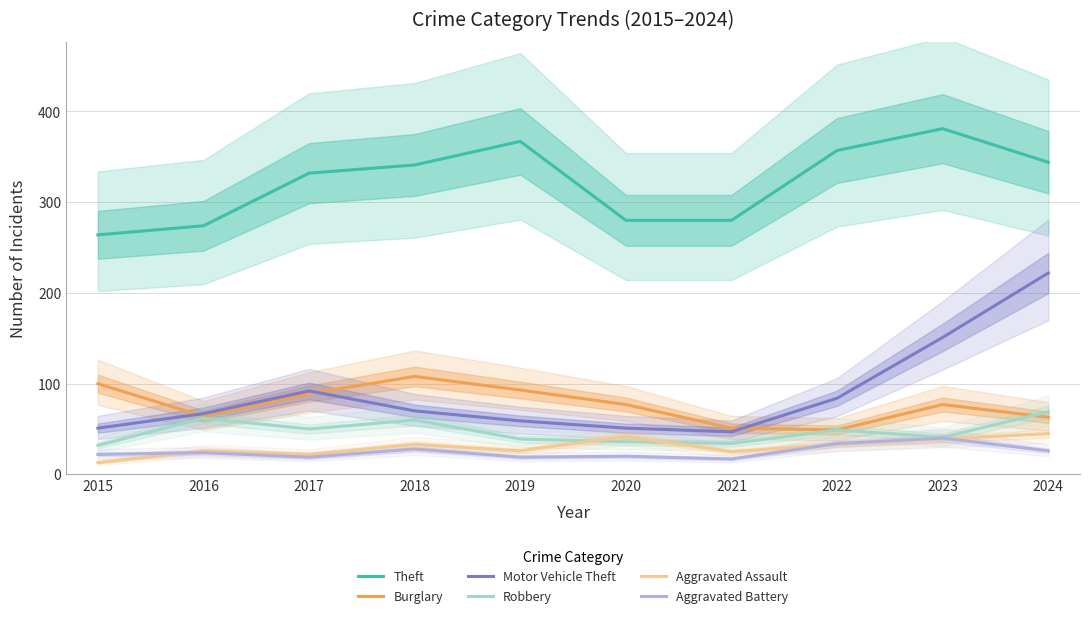

Reading right to left, extract all data points from this chart.

Theft: 2024=344	2023=381	2022=357	2021=280	2020=280	2019=367	2018=341	2017=332	2016=274	2015=264
Burglary: 2024=63	2023=77	2022=49	2021=51	2020=77	2019=93	2018=108	2017=89	2016=64	2015=100
Motor Vehicle Theft: 2024=222	2023=151	2022=84	2021=47	2020=51	2019=59	2018=70	2017=92	2016=67	2015=51
Robbery: 2024=69	2023=41	2022=49	2021=34	2020=36	2019=39	2018=60	2017=50	2016=62	2015=32
Aggravated Assault: 2024=45	2023=39	2022=33	2021=25	2020=42	2019=26	2018=33	2017=22	2016=26	2015=13
Aggravated Battery: 2024=26	2023=40	2022=34	2021=17	2020=20	2019=19	2018=28	2017=19	2016=24	2015=22